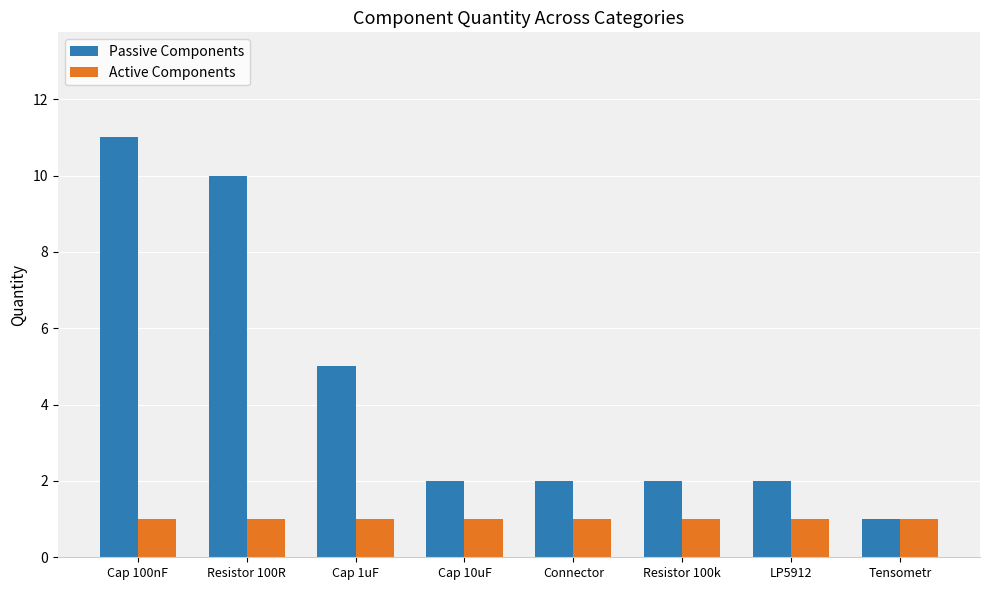

Count the number of categories in the chart.

8